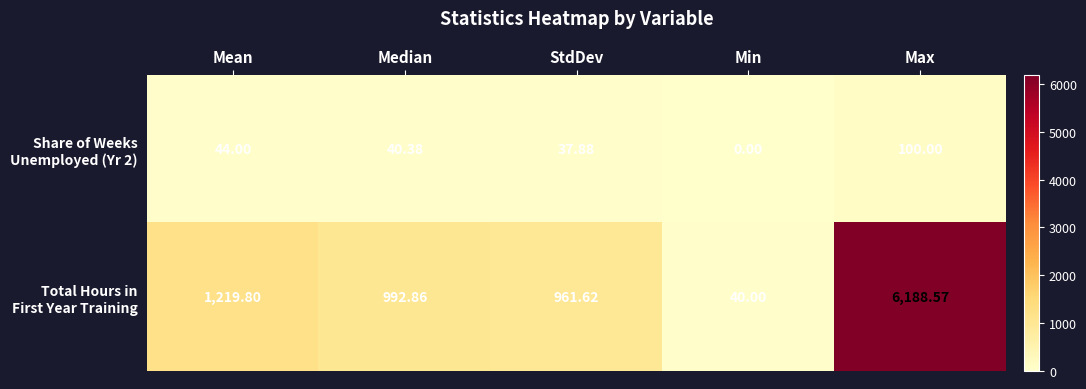

At which category is the sum across all series the highest?

Max